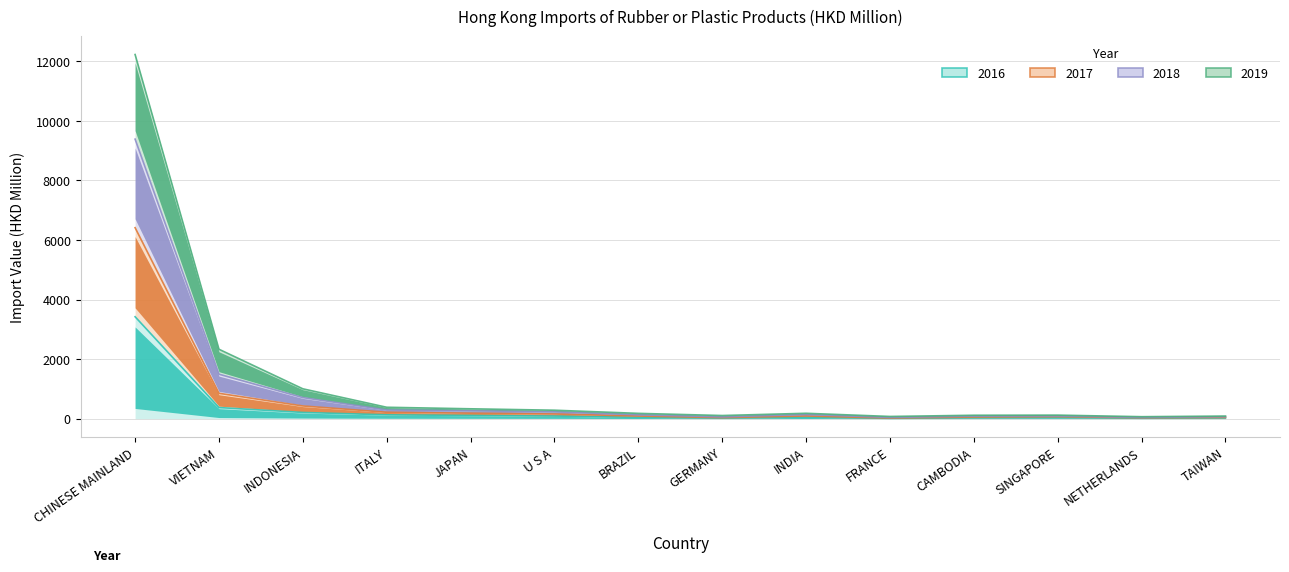

Is it true that 2018 equals 177.1 at BRAZIL?

True